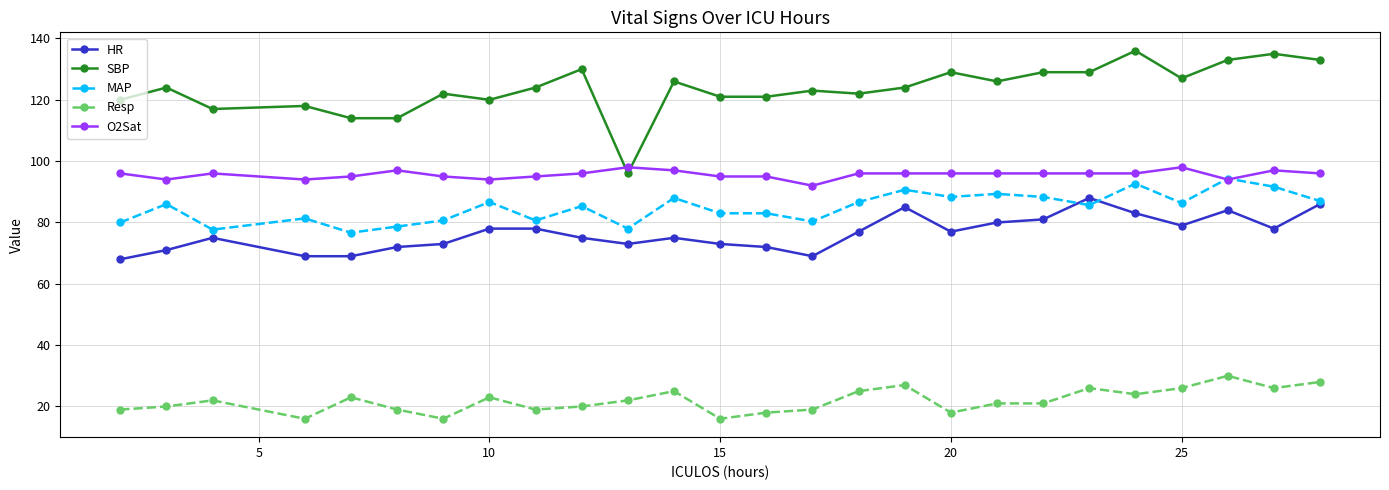

What is the value of the HR point at the 26th from the left?

86.0